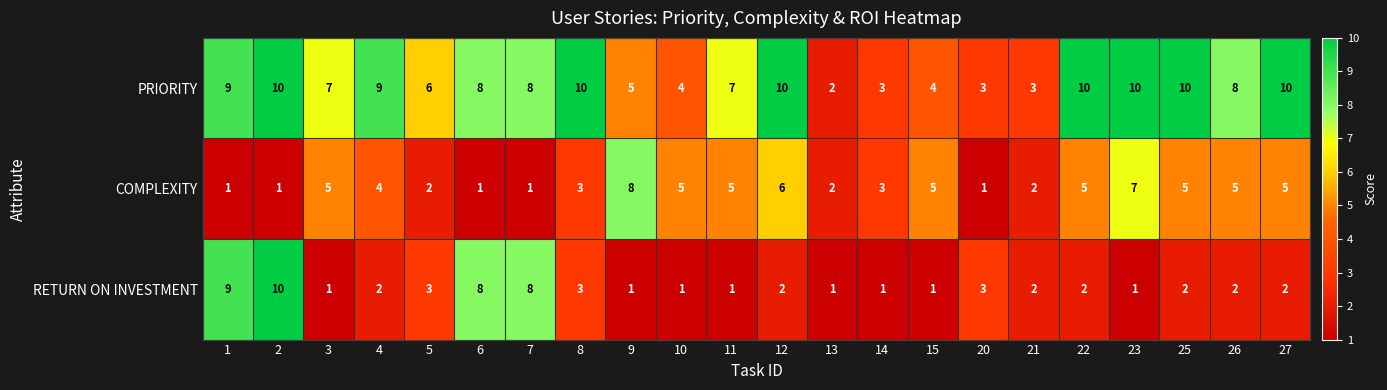

Which series changed the most between 8 and 14?

PRIORITY